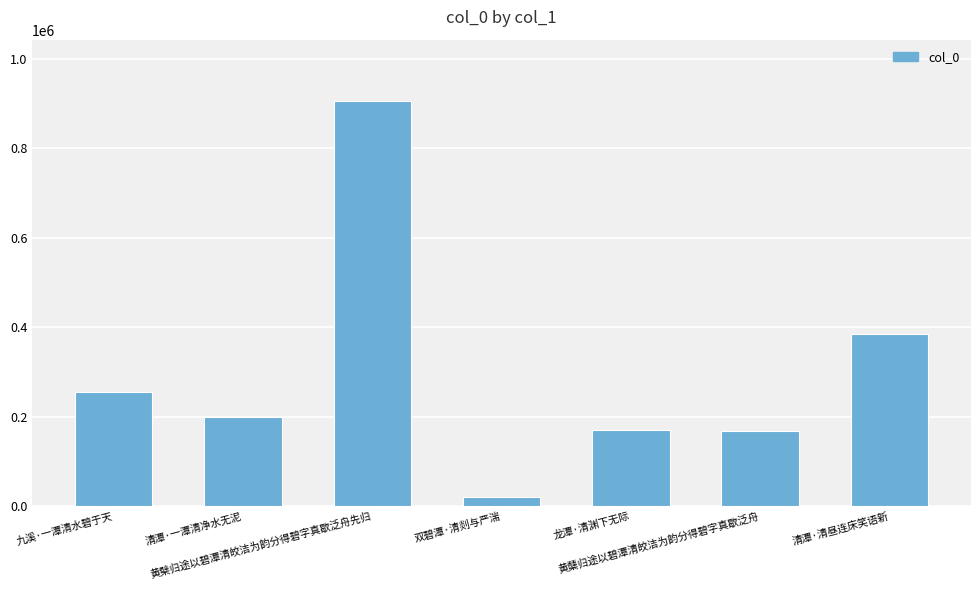

Which category has the highest value across all series?

黄檗归途以碧潭清皎洁为韵分得碧字真歇泛舟先归